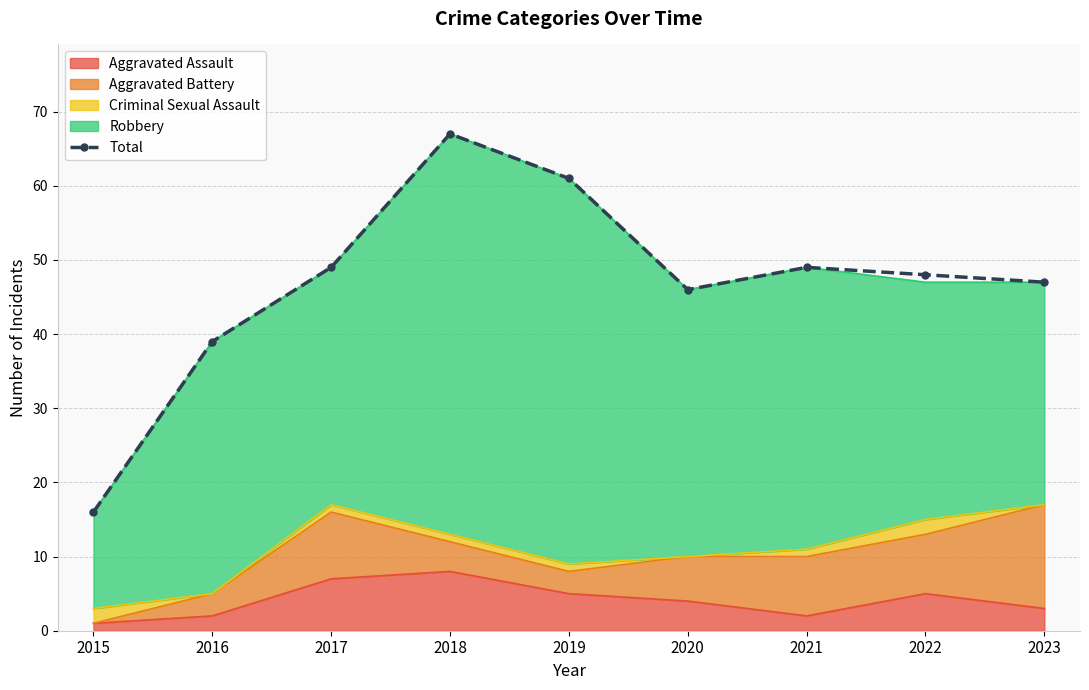

Where is the data nearest to the value 41?

2016